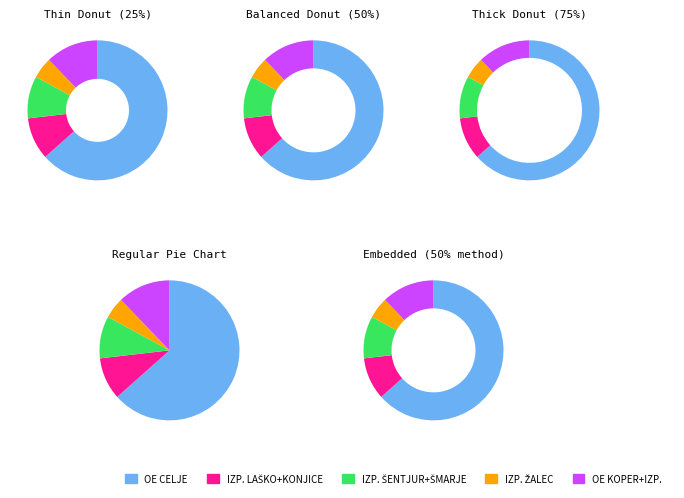

To the nearest percent, what is the difference between the largest and smallest slice percentages?

61%